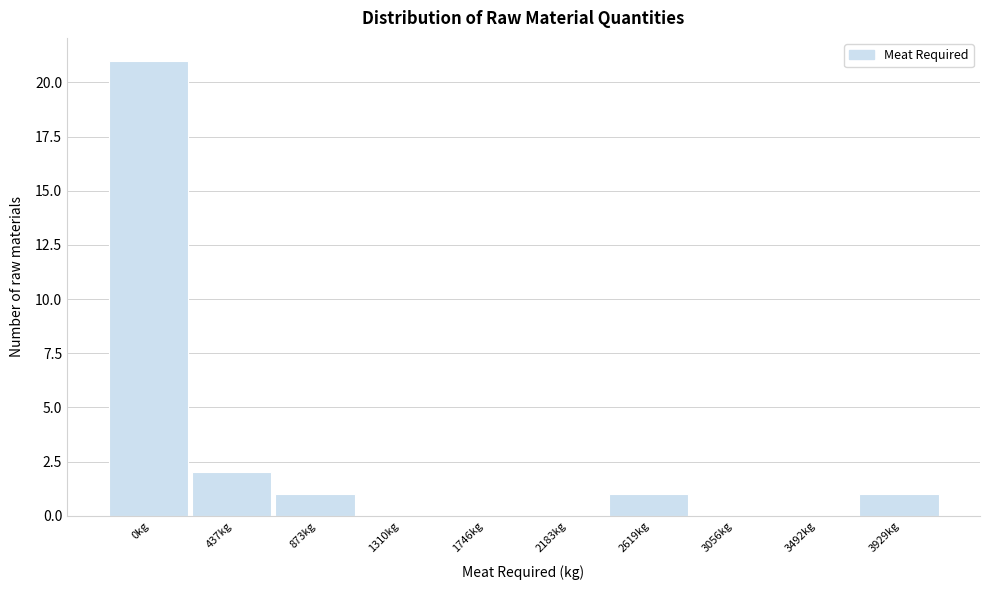

Reading left to right, list all the values displayed in this chart.

0kg=21	437kg=2	873kg=1	1310kg=0	1746kg=0	2183kg=0	2619kg=1	3056kg=0	3492kg=0	3929kg=1